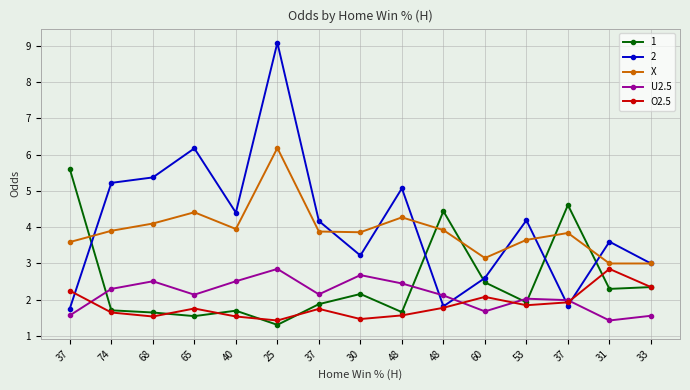

Does the chart have visible grid lines?

Yes